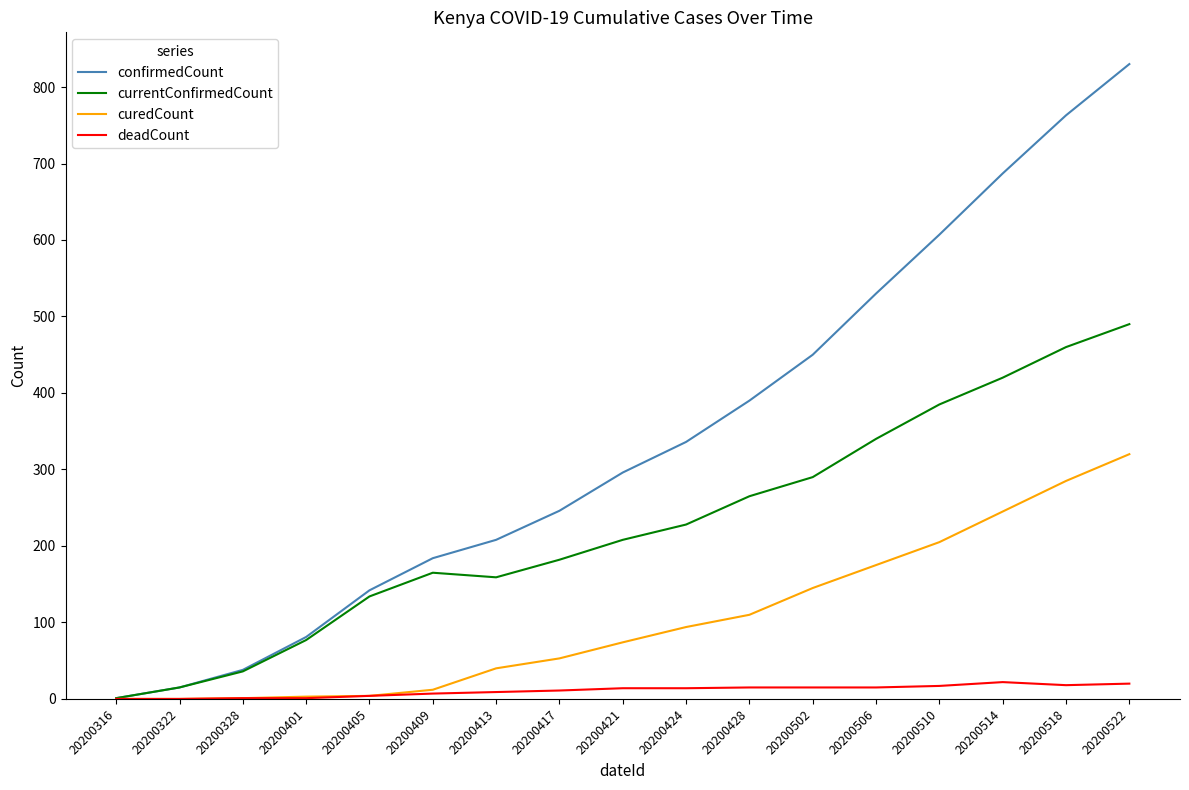

Rank the series at 20200514 from lowest to highest value.

deadCount, curedCount, currentConfirmedCount, confirmedCount